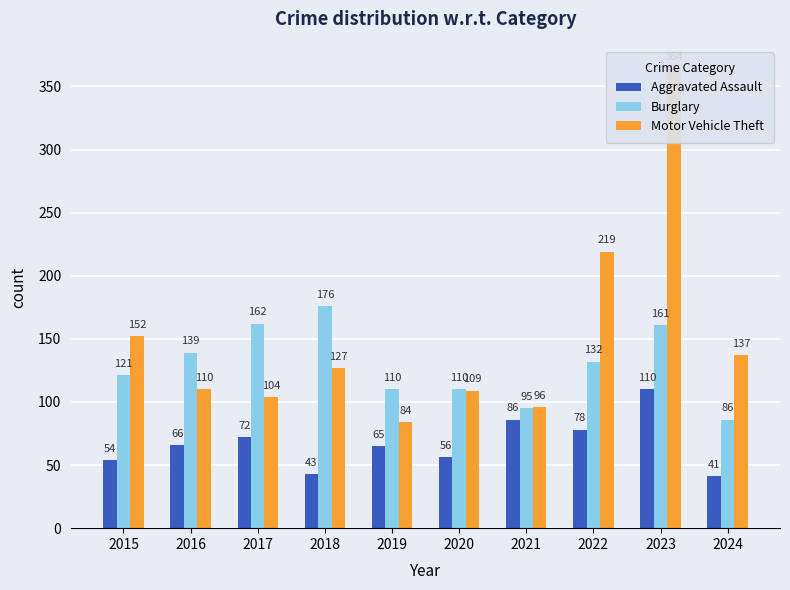

Count the number of data series in this chart.

3